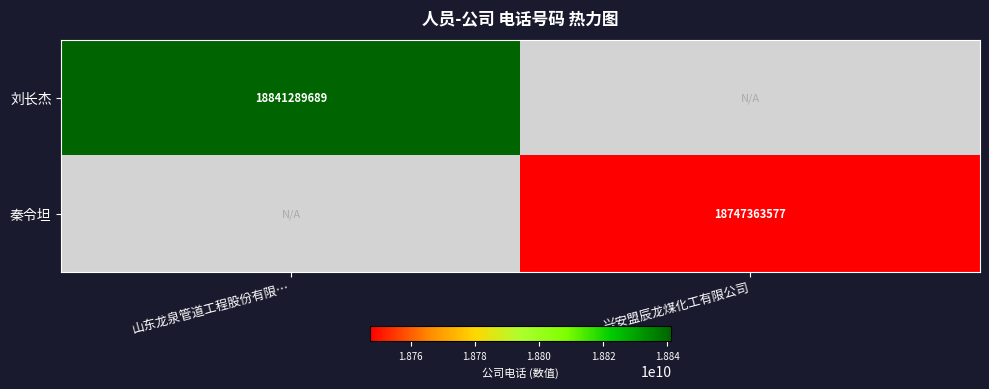

Between 兴安盟辰龙煤化工有限公司 and 山东龙泉管道工程股份有限…, which is larger?

山东龙泉管道工程股份有限…